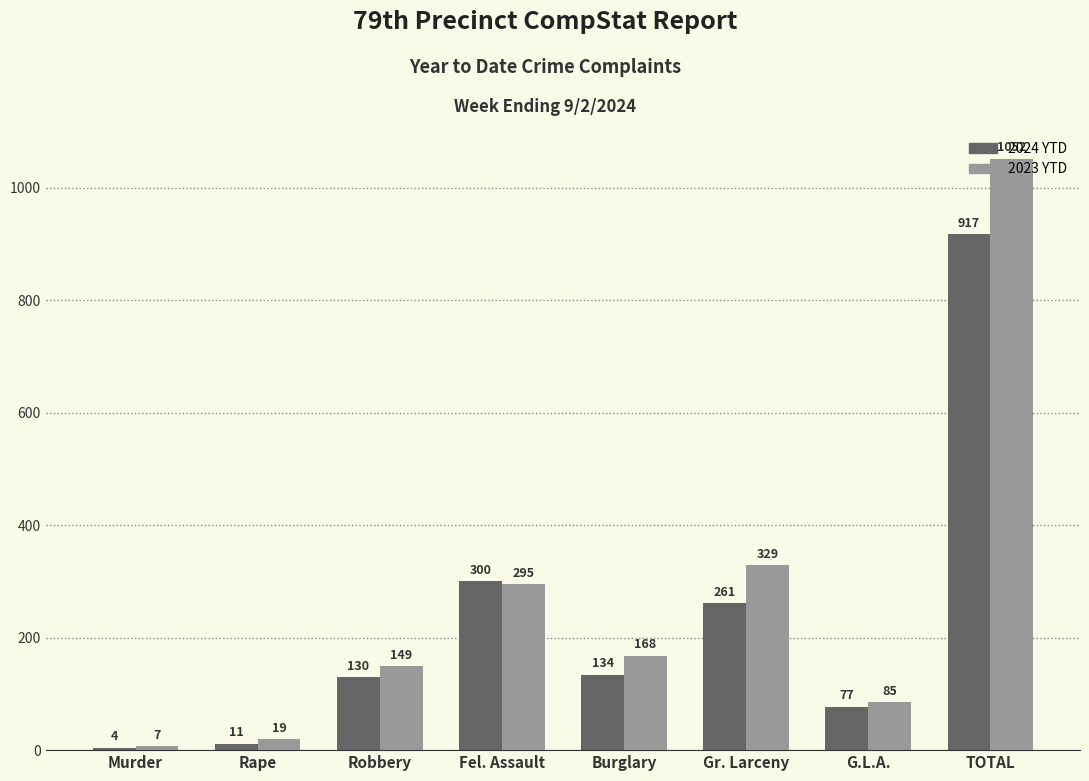

Which series changed the most between Robbery and Fel. Assault?

2024 YTD